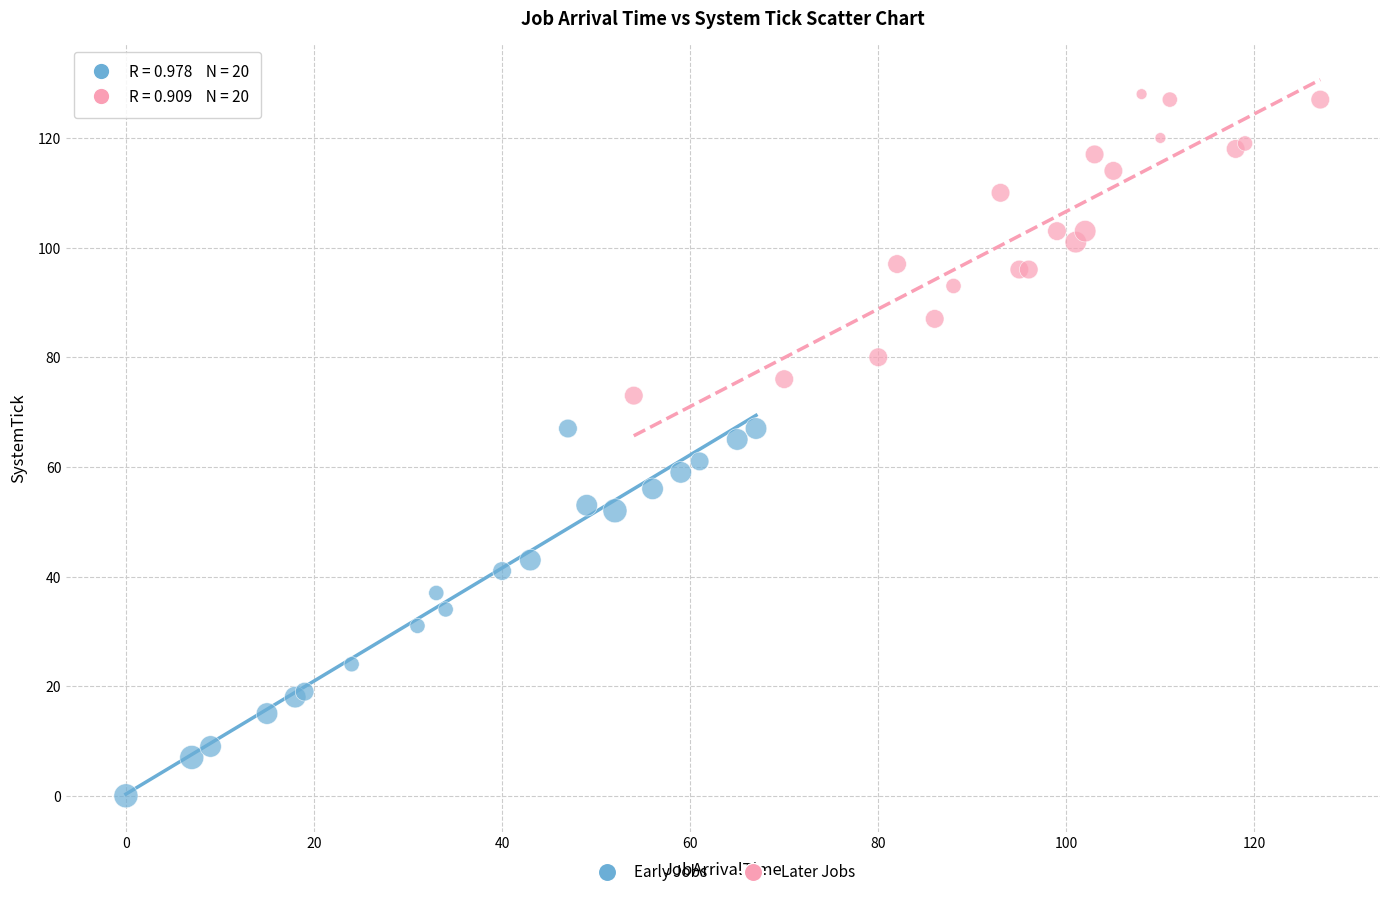

Which series contains the highest Y value?

Later Jobs